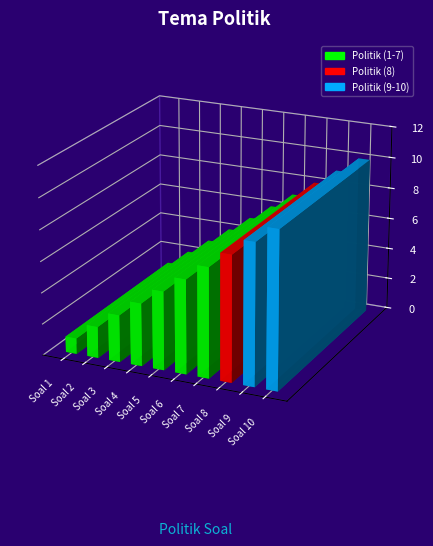

The value at Soal 6 is 6. True or false?

True